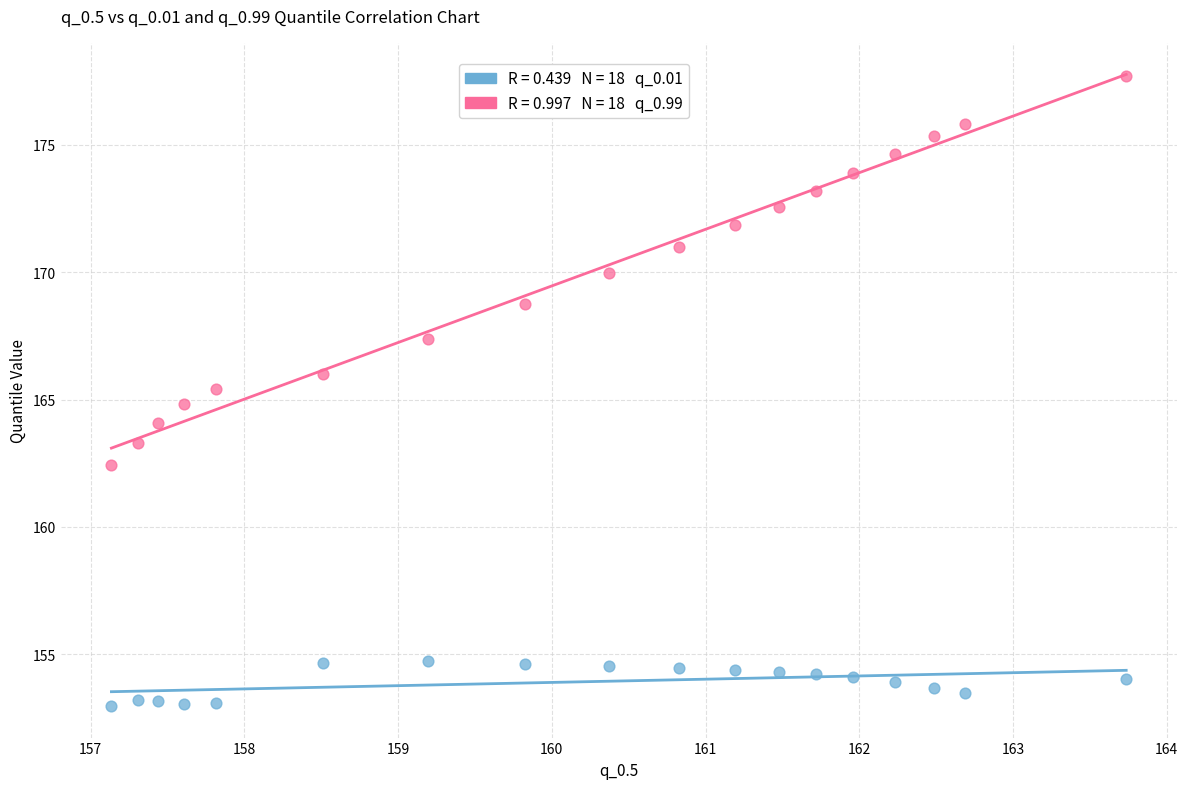

Across all data points, what is the range of X values (max minus min)?

6.6